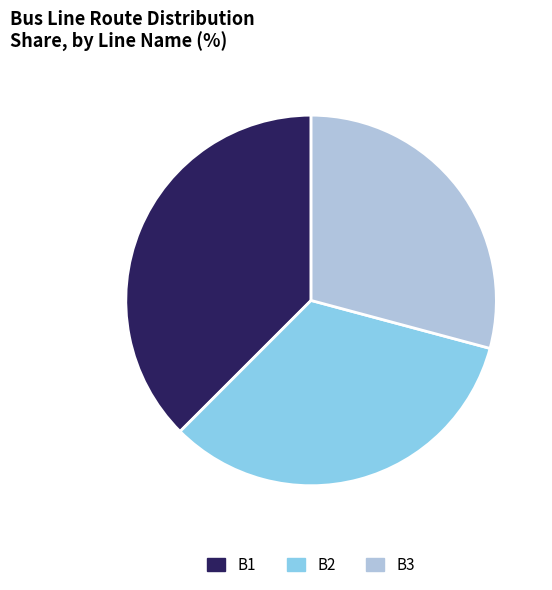

What is the smallest slice in the pie chart?

B3